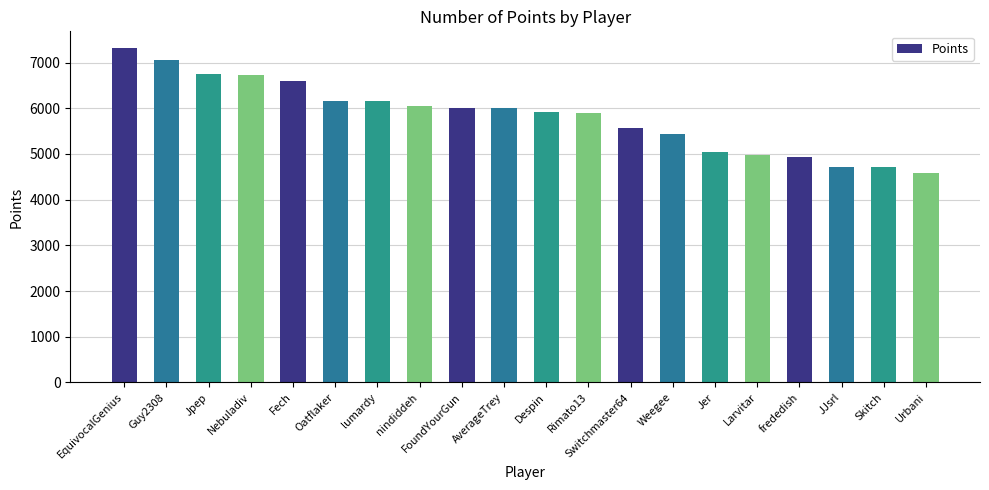

Does the chart contain stacked bars?

No